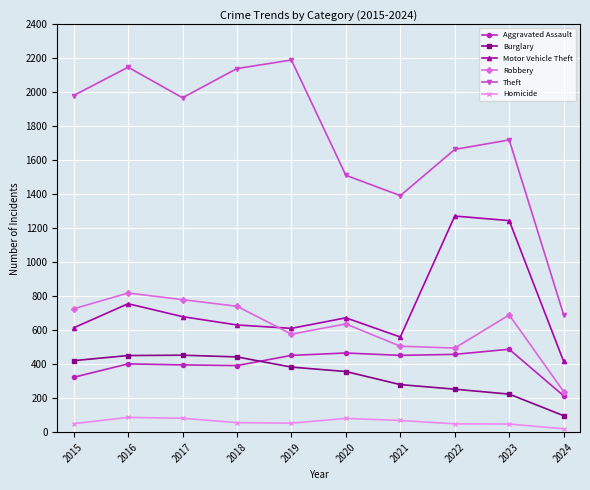

Which series changed the most between 2021 and 2022?

Motor Vehicle Theft